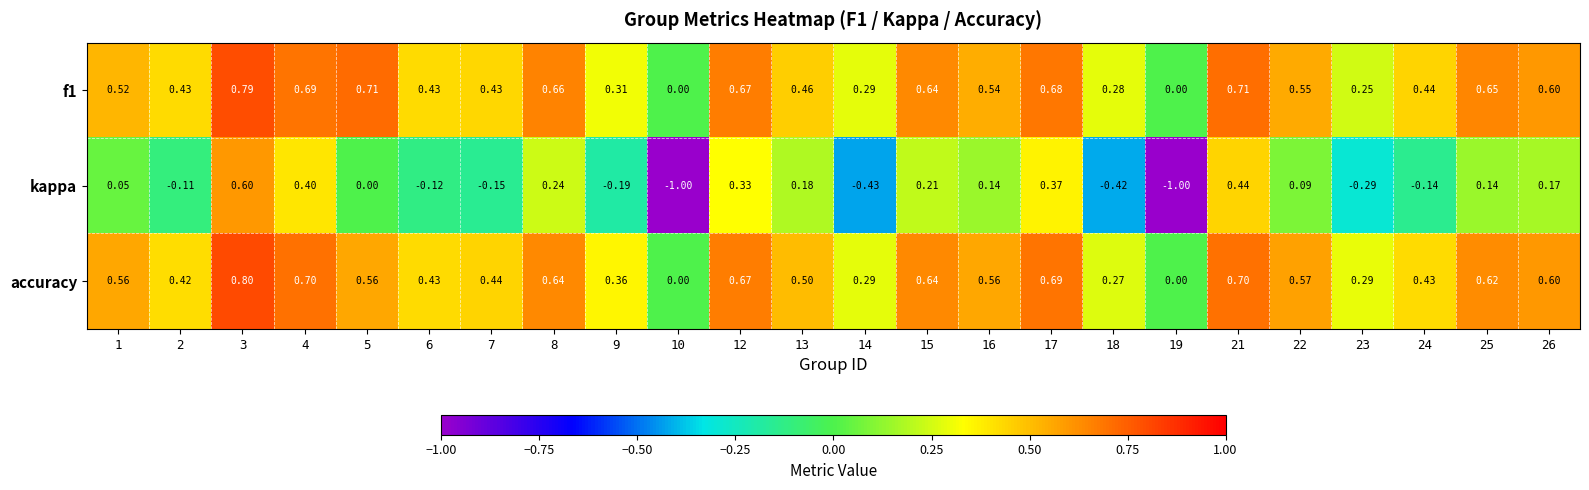

Which series has the largest total across all categories?

accuracy